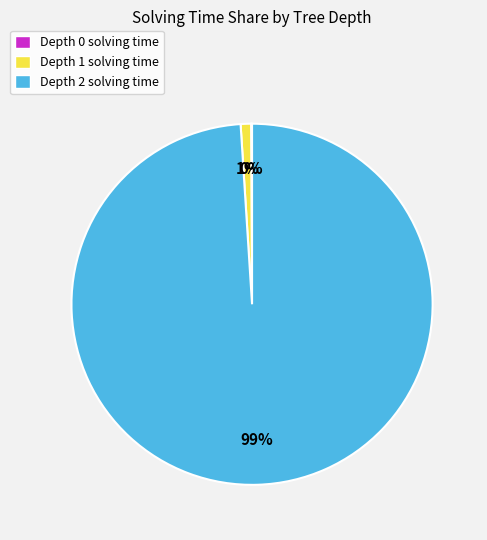

True or false: Depth 2 solving time accounts for 99% of the total.

True